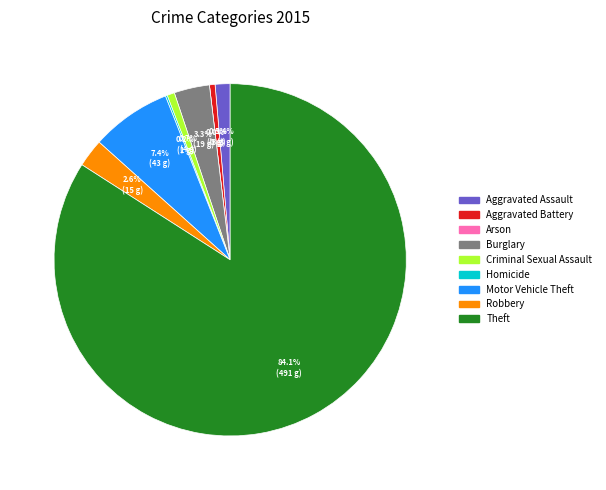

True or false: Homicide accounts for 0% of the total.

True